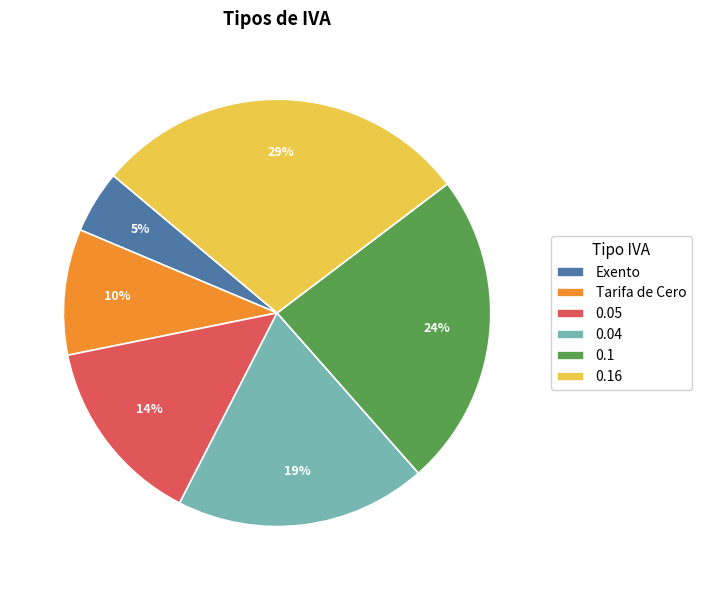

To the nearest percent, what is the difference between the Exento and 0.16 slice percentages?

24%